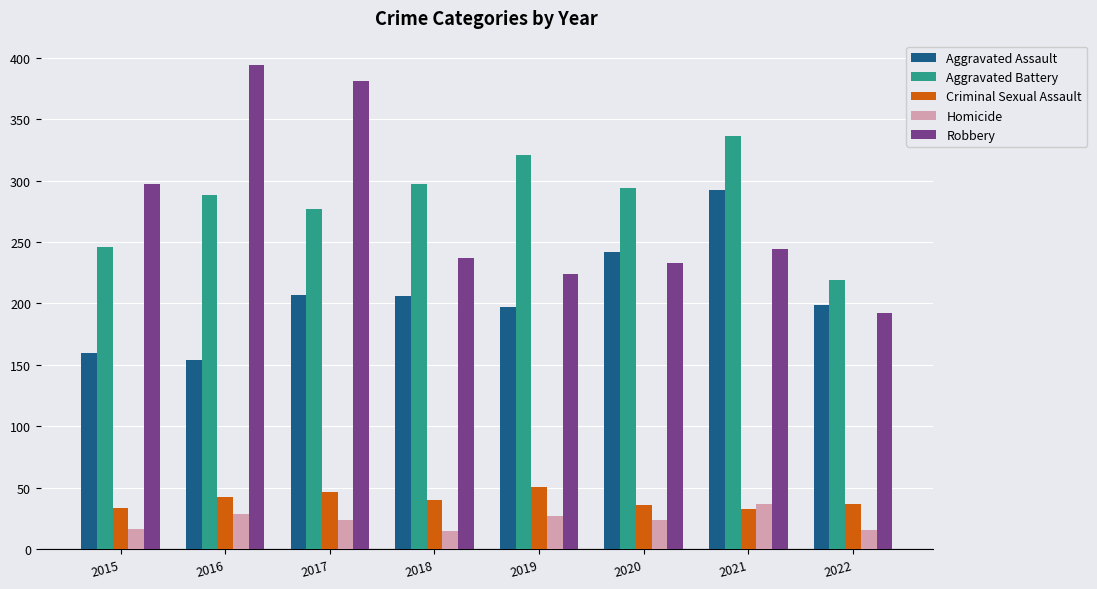

What is the sum of all Robbery values?

2202